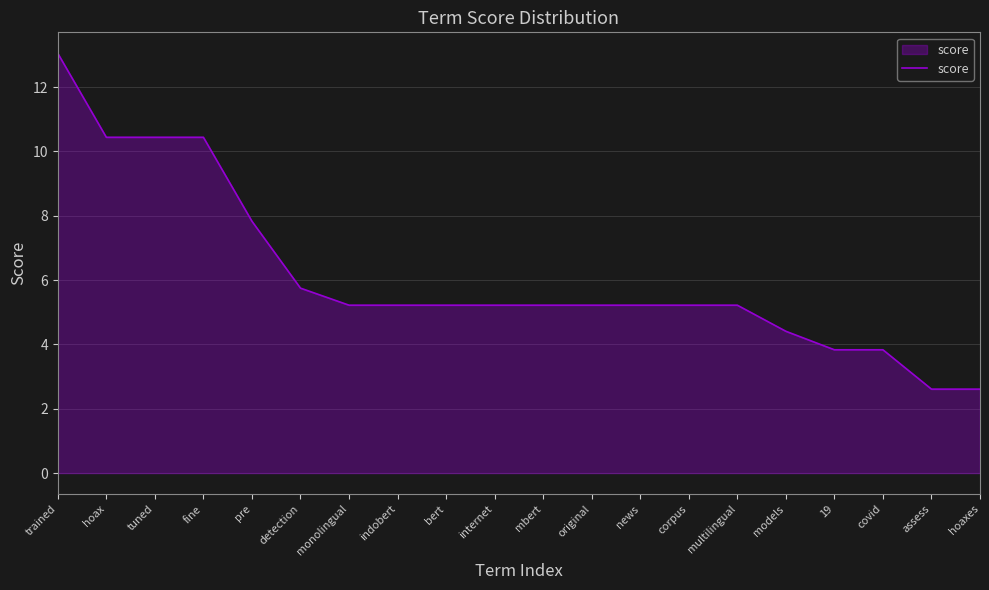

What position from the left is models?

16